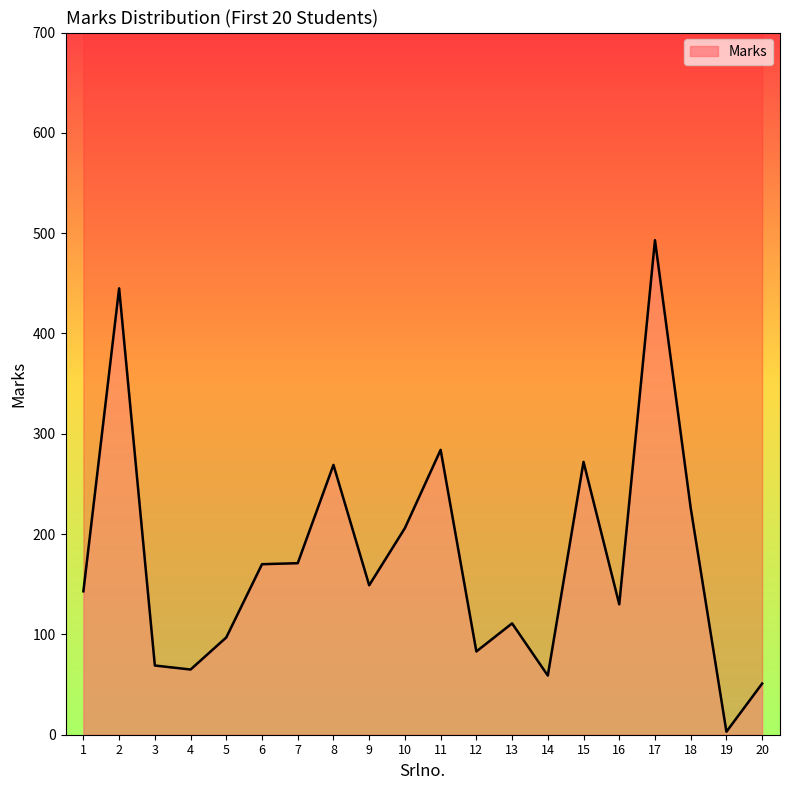

Where is the first local maximum?

2